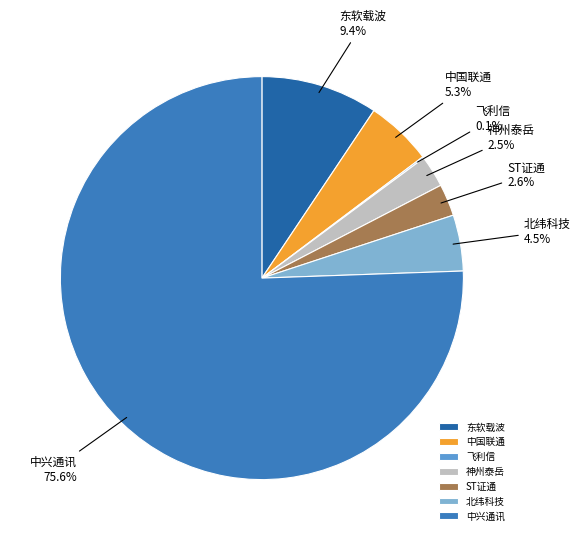

Between 中国联通 and 中兴通讯, which is larger?

中兴通讯